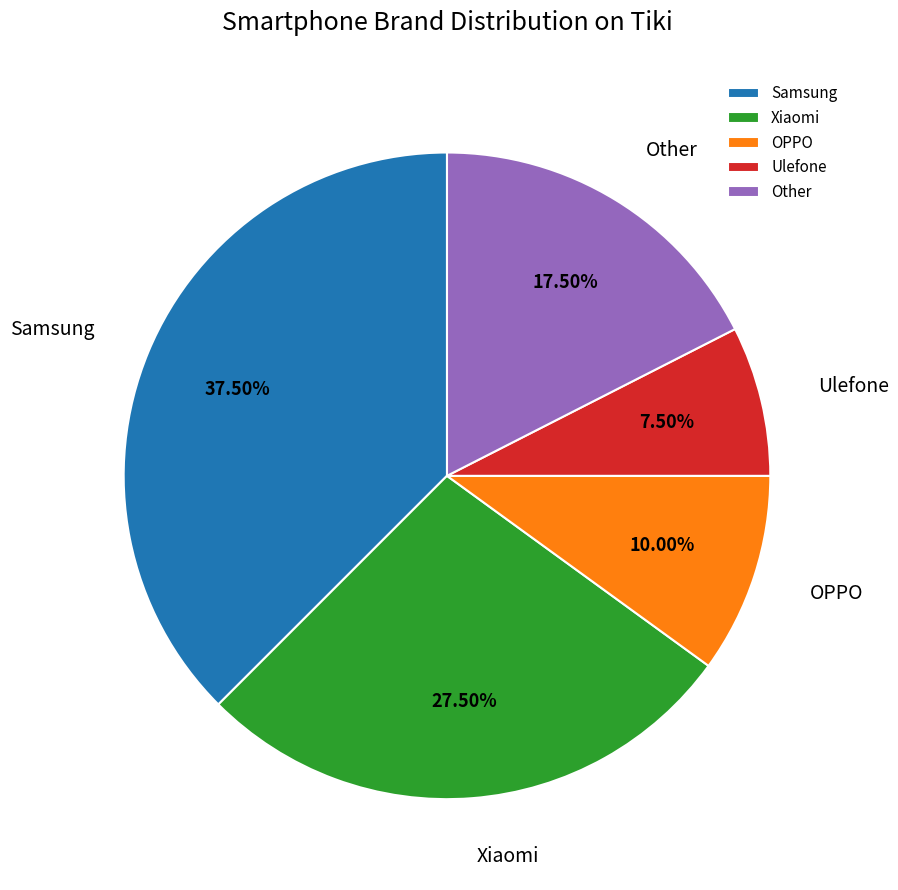

What portion of the pie excludes OPPO?

90.0%